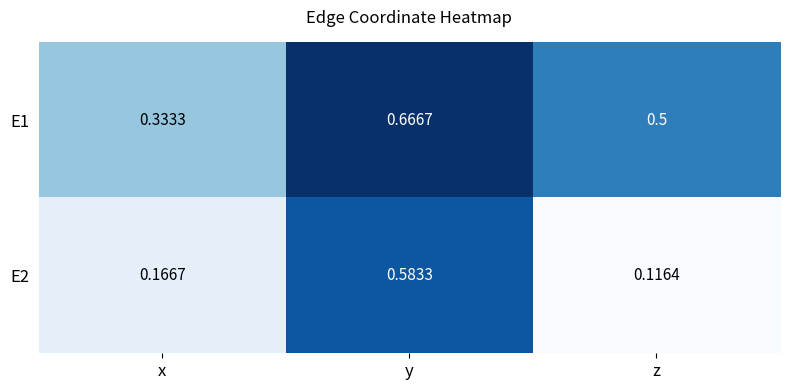

Which series has the widest spread of values?

E2